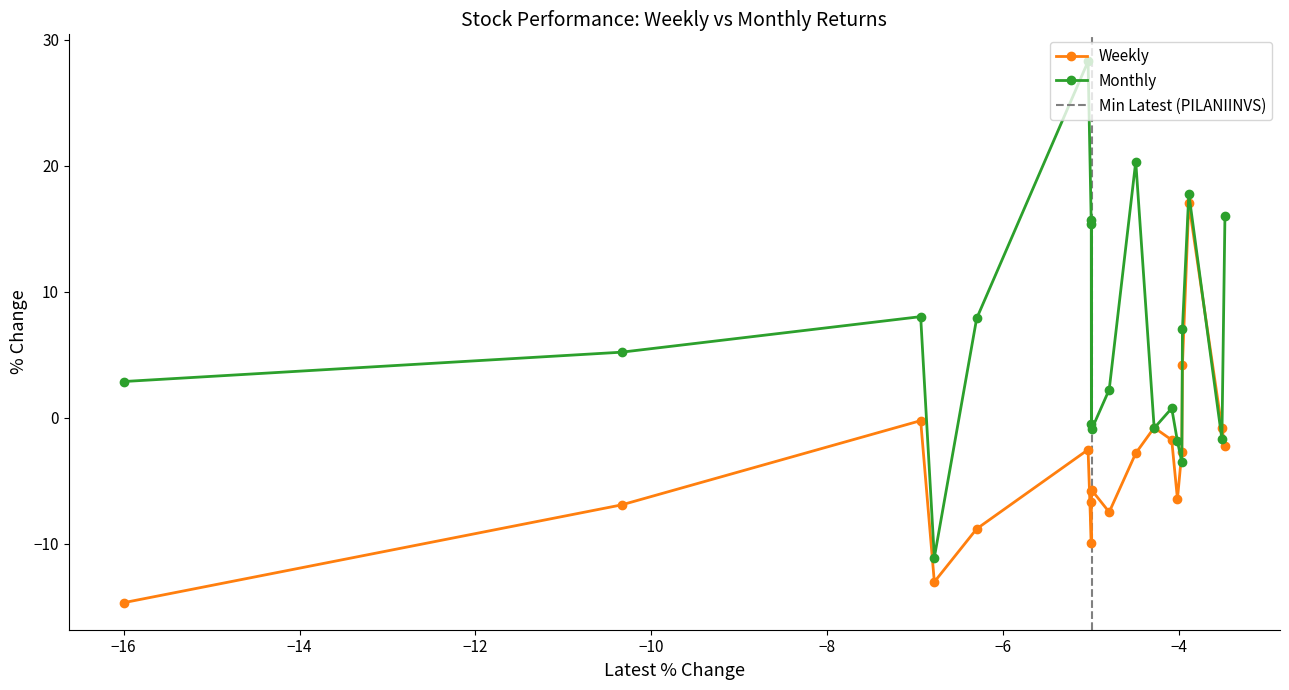

How many values in Monthly are below zero?

7